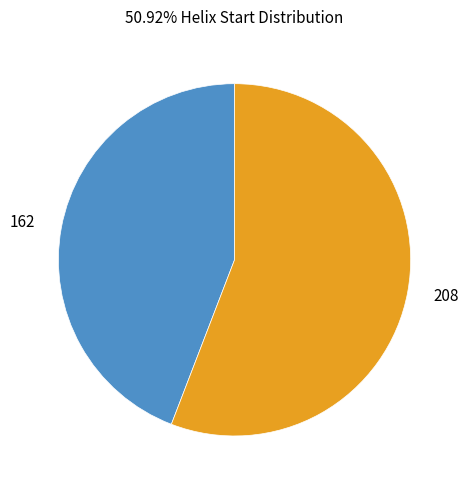

Is it true that 162 is 44% of the pie?

True